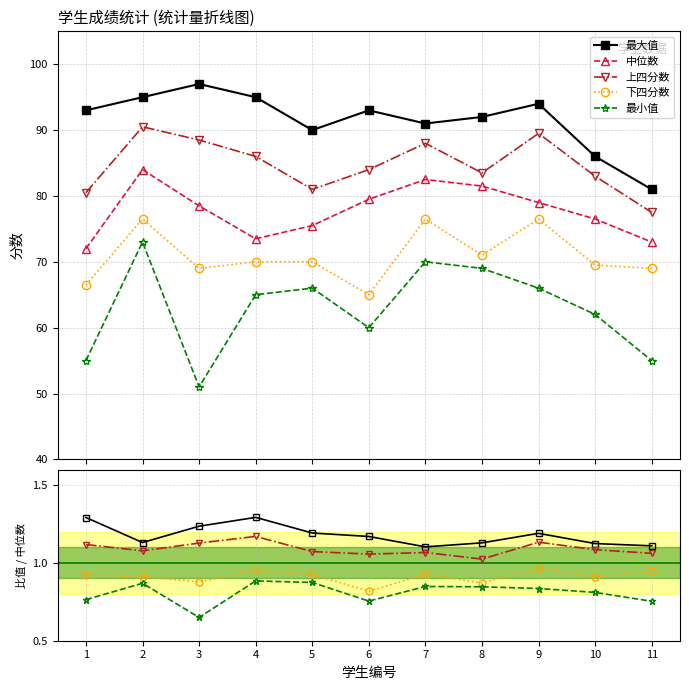

Where is the first local minimum for 最小值?

3